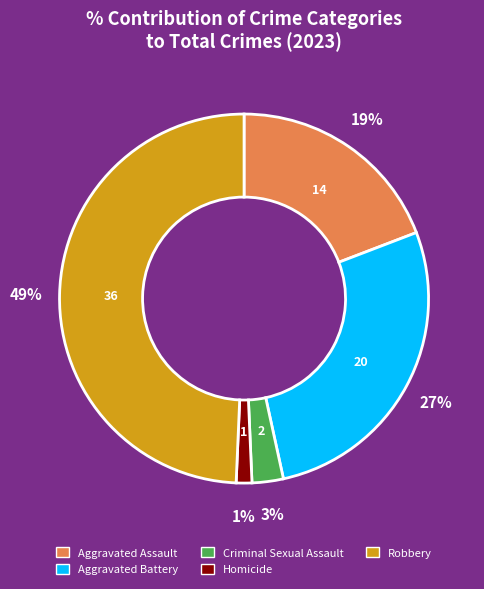

Does any single category account for the majority?

No